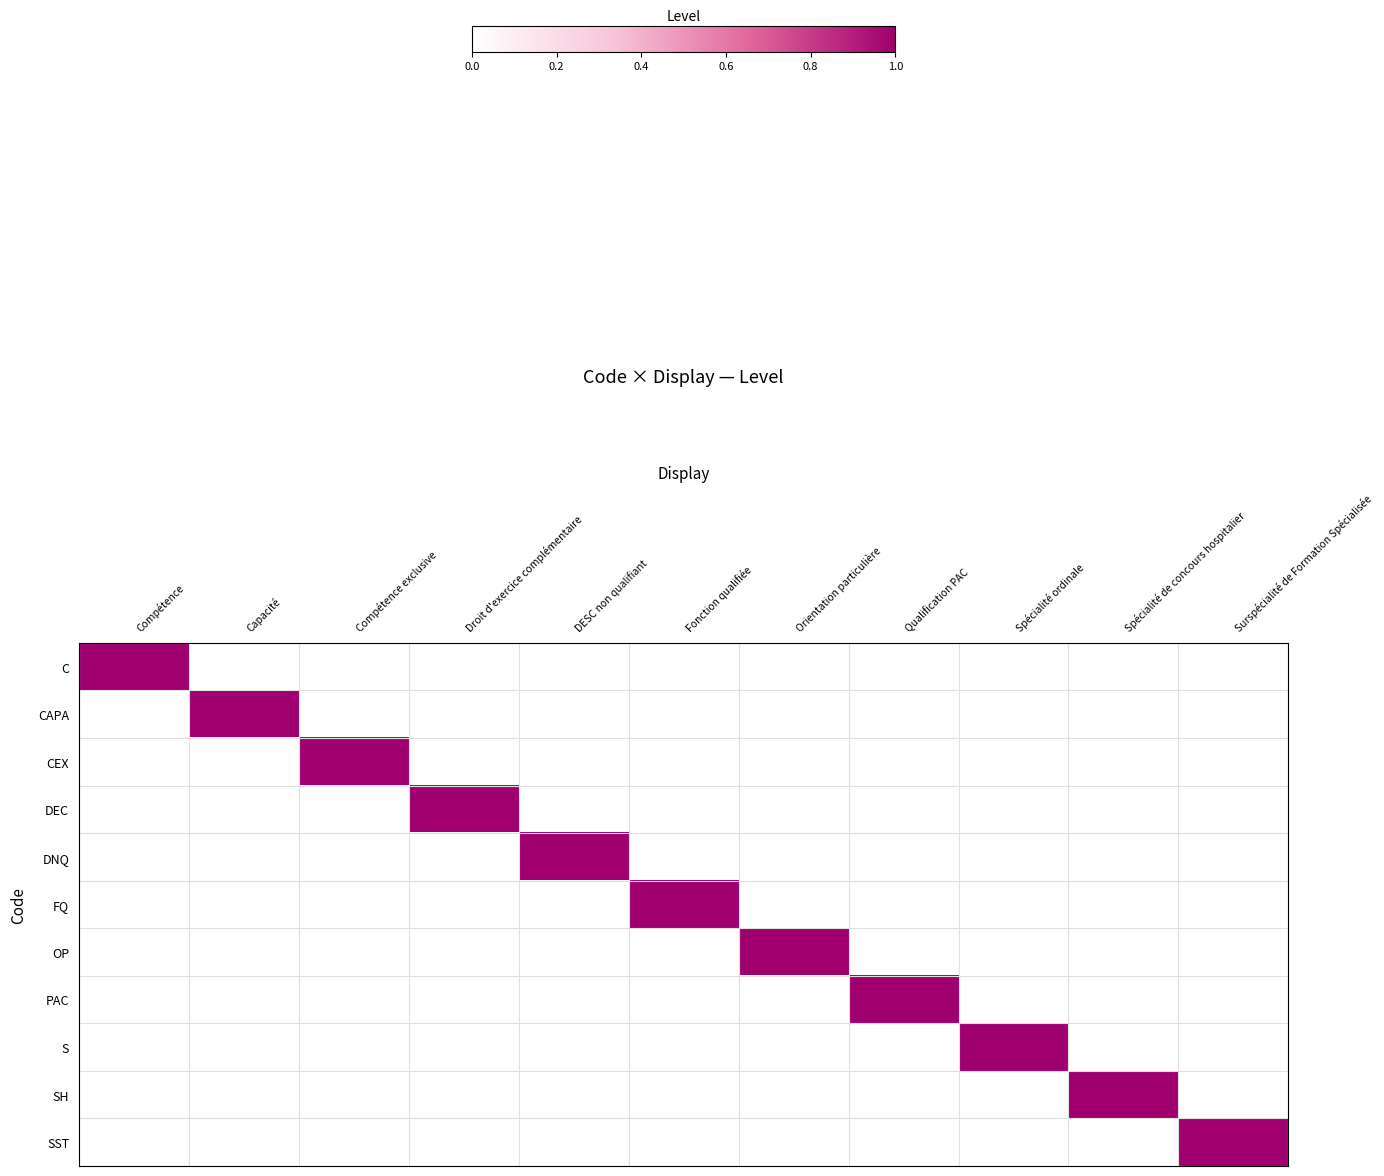

Between Qualification PAC and Capacité, which is larger?

Qualification PAC